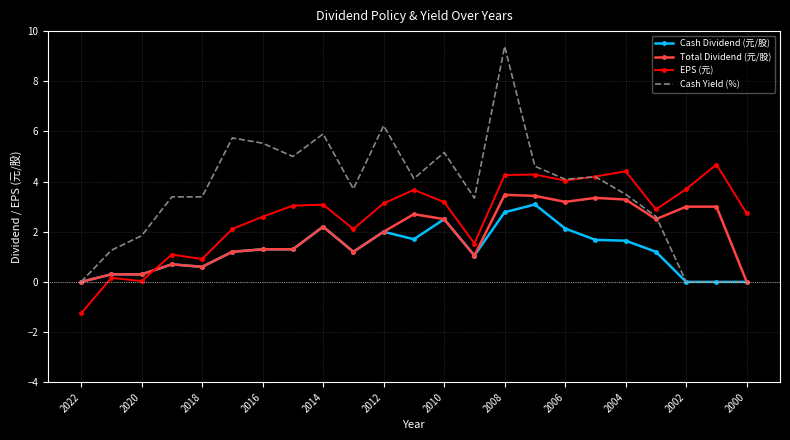

Which series has the largest range (max minus min)?

Cash Yield (%)